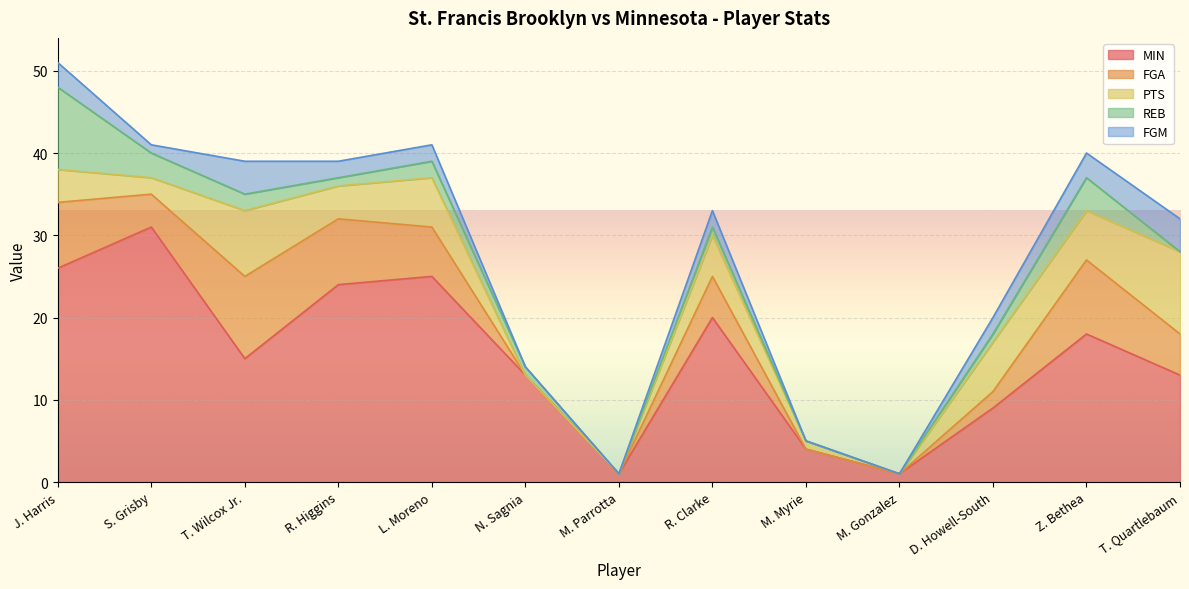

True or false: REB and MIN cross at least once.

False